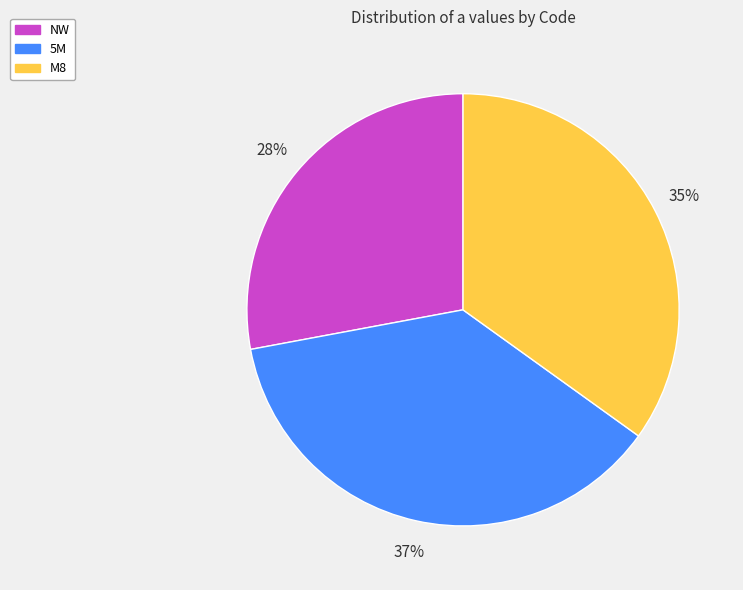

To the nearest percent, what is the difference between the largest and smallest slice percentages?

9%